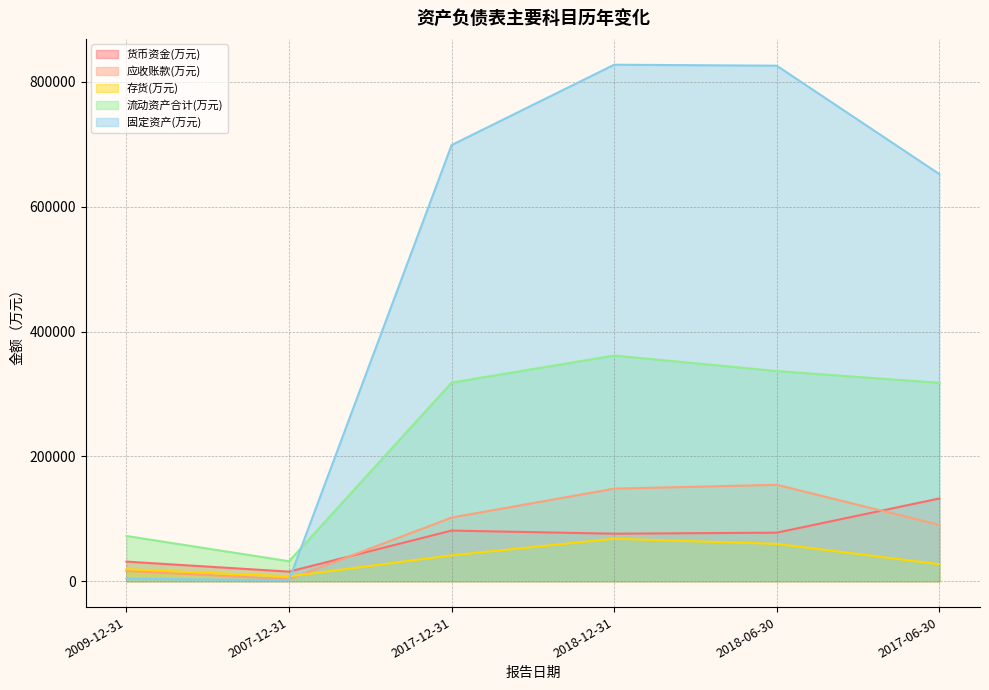

At which category is the sum across all series the highest?

2018-12-31